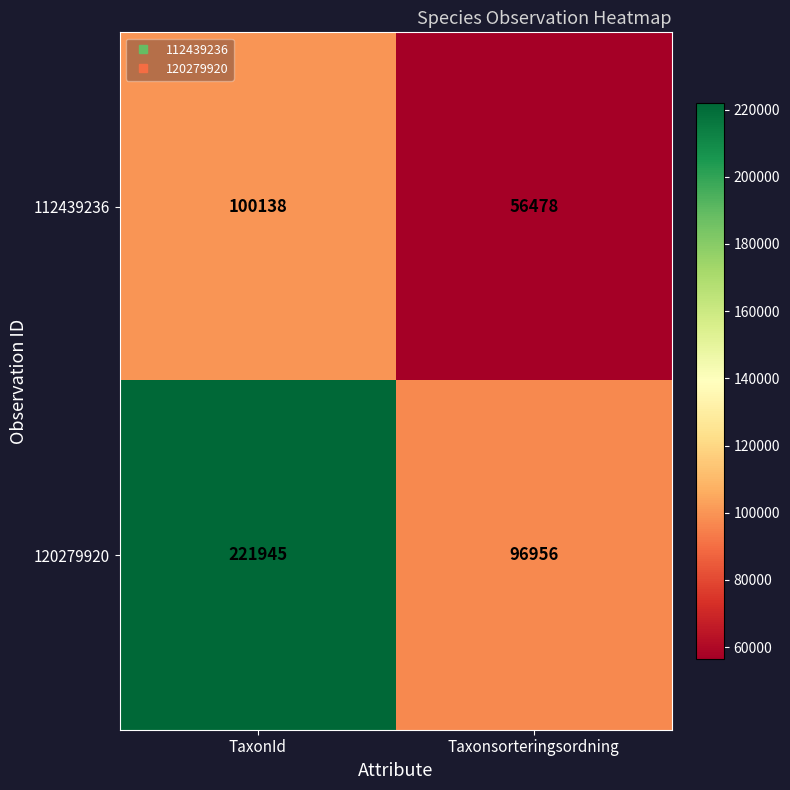

List the series in order of their peak value, lowest first.

112439236, 120279920